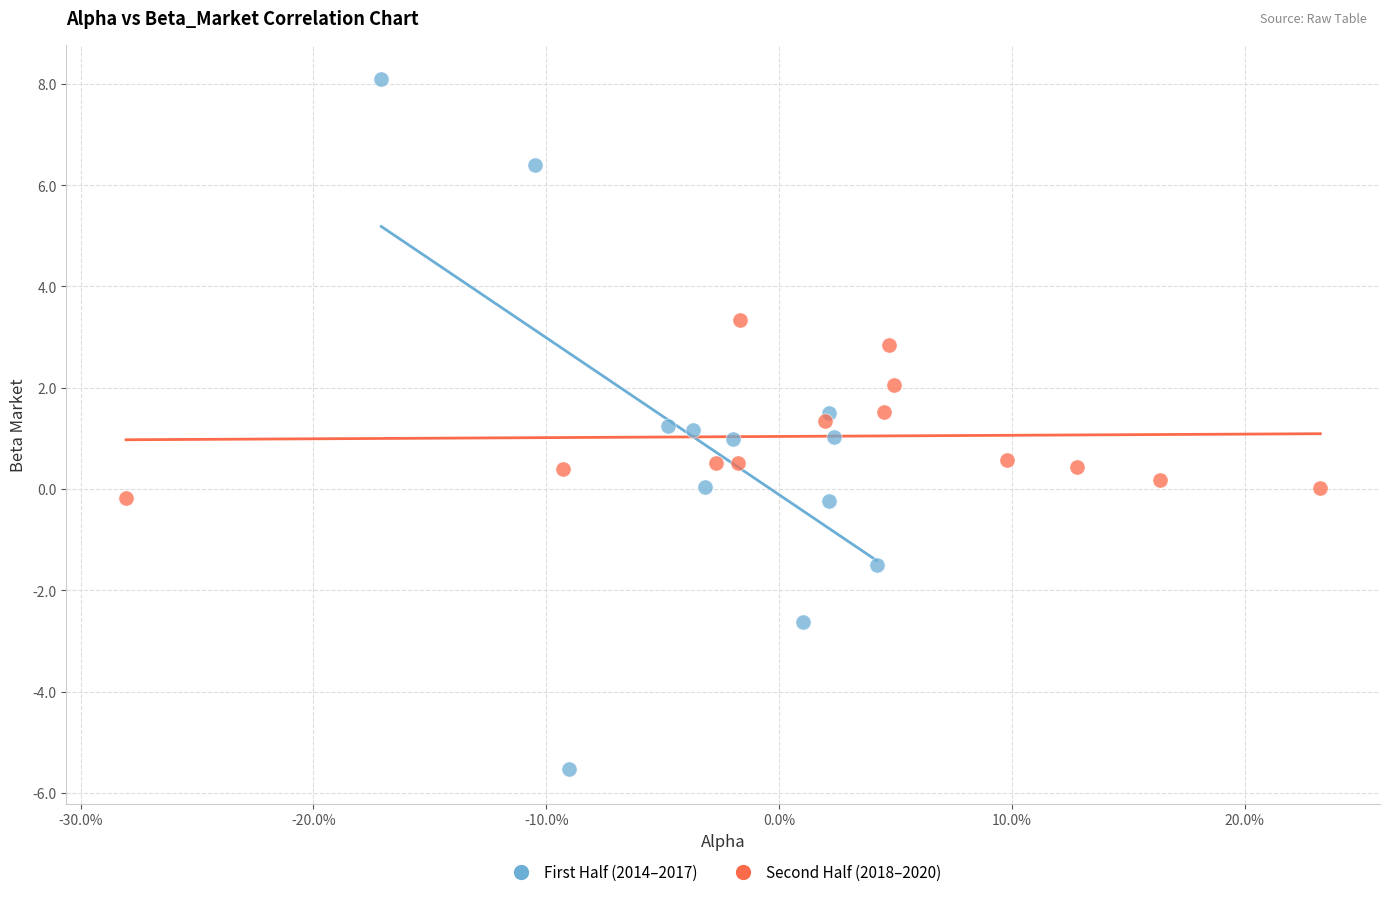

Which series has the largest Y range (max minus min)?

First Half (2014–2017)